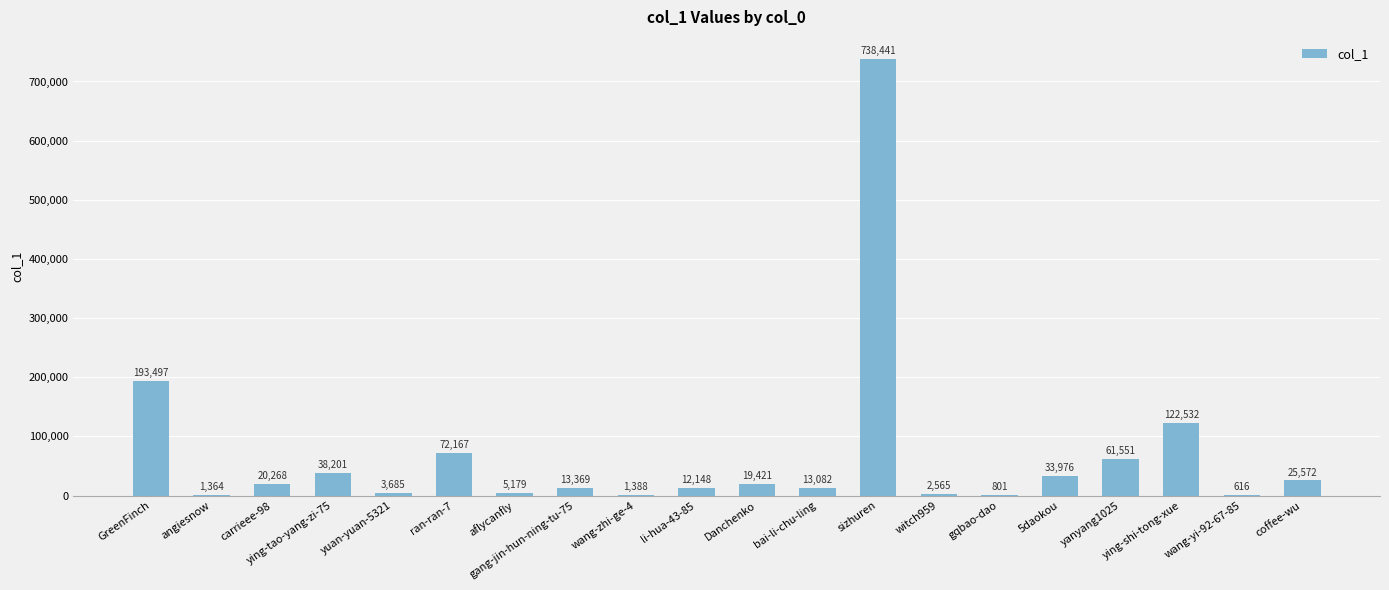

True or false: the data shows 122303 at ran-ran-7.

False